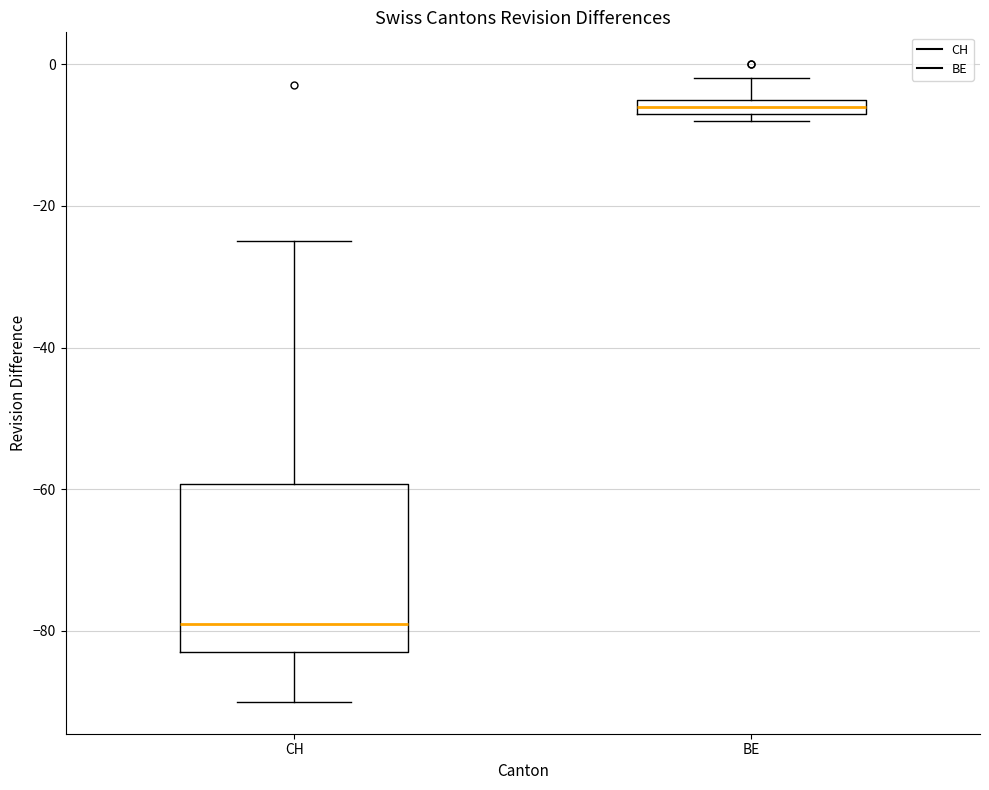

Which box's median line is the lowest?

CH